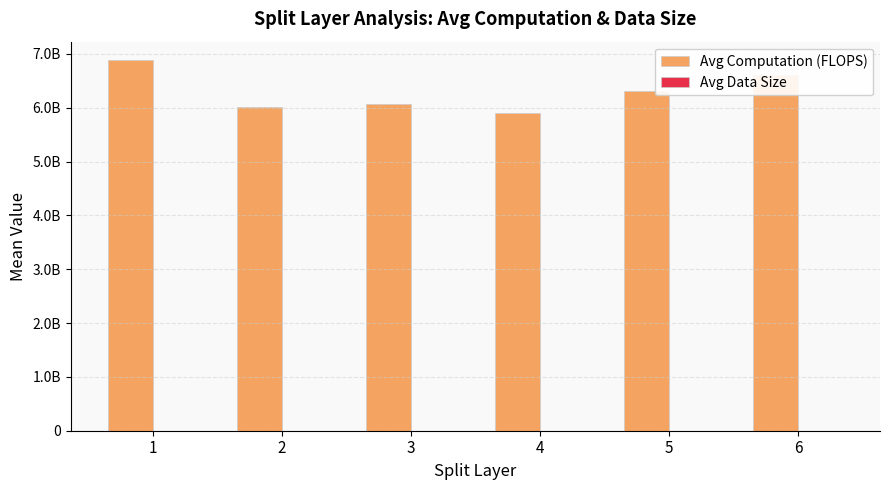

How many values in the Avg Data Size series are below 519?

3